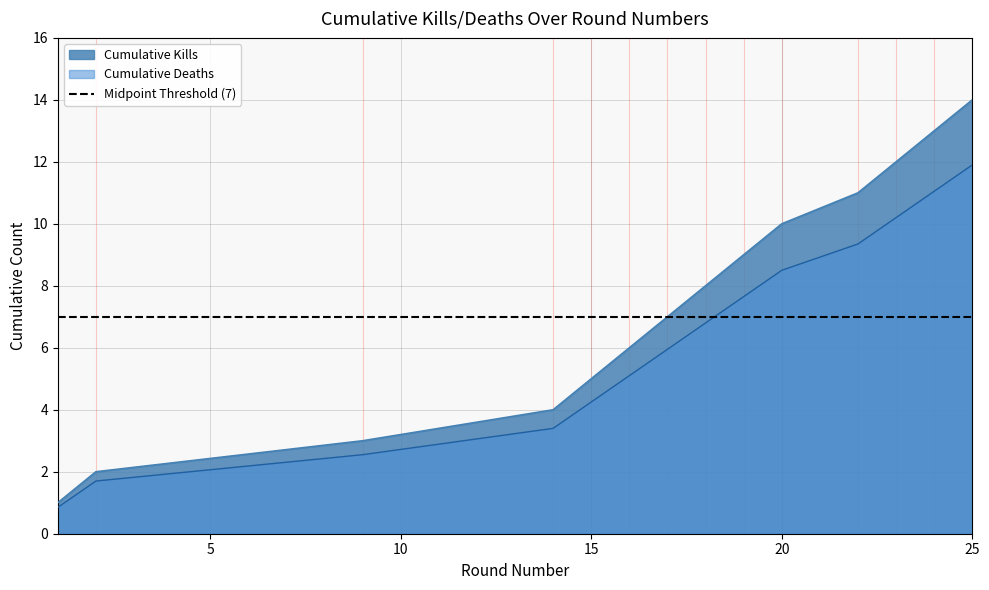

True or false: Deaths per player (cumulative) and Kills per player (cumulative) intersect in this chart.

False